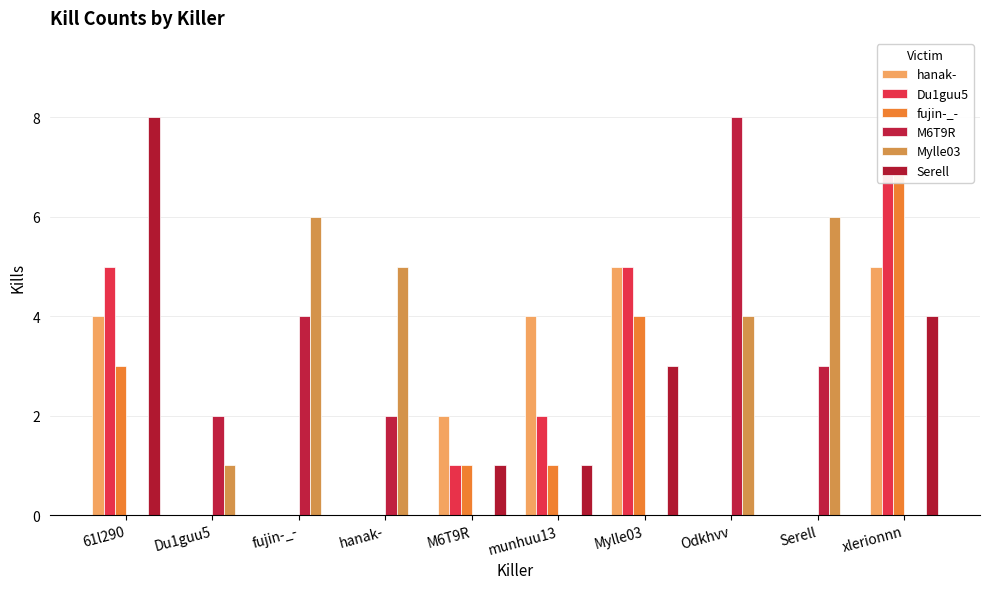

Reading left to right, what are all the values shown in this chart?

hanak-: 61l290=4	Du1guu5=0	fujin-_-=0	hanak-=0	M6T9R=2	munhuu13=4	Mylle03=5	Odkhvv=0	Serell=0	xlerionnn=5
Du1guu5: 61l290=5	Du1guu5=0	fujin-_-=0	hanak-=0	M6T9R=1	munhuu13=2	Mylle03=5	Odkhvv=0	Serell=0	xlerionnn=7
fujin-_-: 61l290=3	Du1guu5=0	fujin-_-=0	hanak-=0	M6T9R=1	munhuu13=1	Mylle03=4	Odkhvv=0	Serell=0	xlerionnn=7
M6T9R: 61l290=0	Du1guu5=2	fujin-_-=4	hanak-=2	M6T9R=0	munhuu13=0	Mylle03=0	Odkhvv=8	Serell=3	xlerionnn=0
Mylle03: 61l290=0	Du1guu5=1	fujin-_-=6	hanak-=5	M6T9R=0	munhuu13=0	Mylle03=0	Odkhvv=4	Serell=6	xlerionnn=0
Serell: 61l290=8	Du1guu5=0	fujin-_-=0	hanak-=0	M6T9R=1	munhuu13=1	Mylle03=3	Odkhvv=0	Serell=0	xlerionnn=4